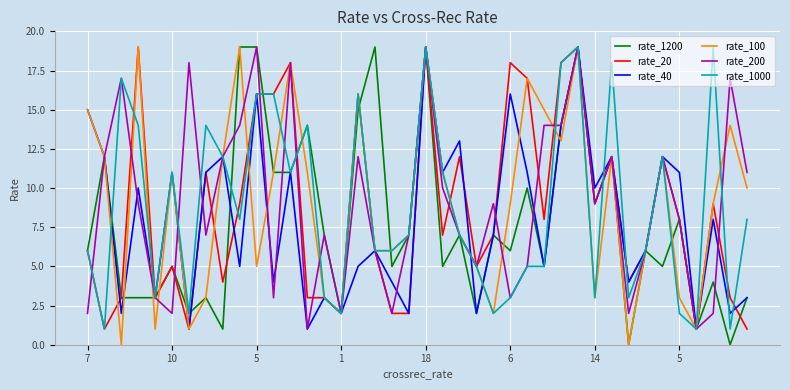

What is the greatest value displayed?

19